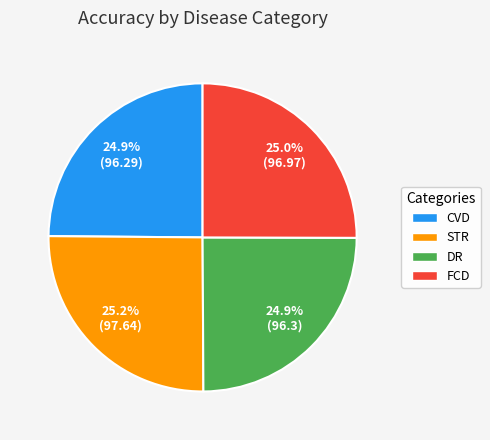

What percentage is NOT represented by FCD?

75.0%